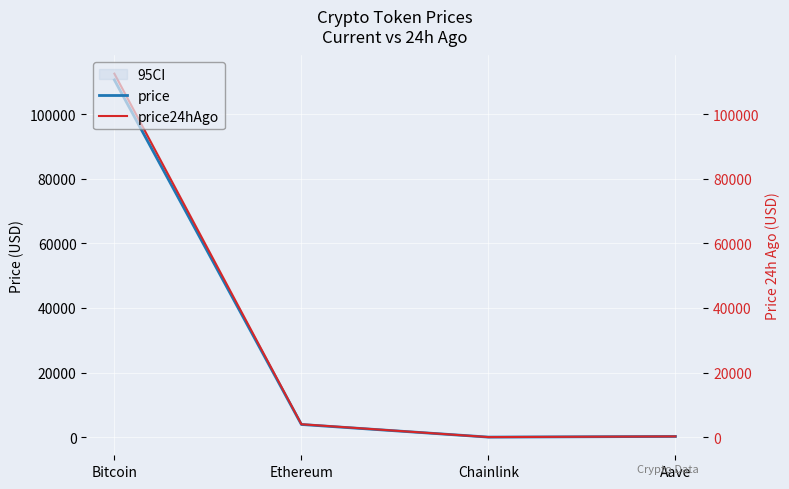

Does the chart display data point markers on the line(s)?

No